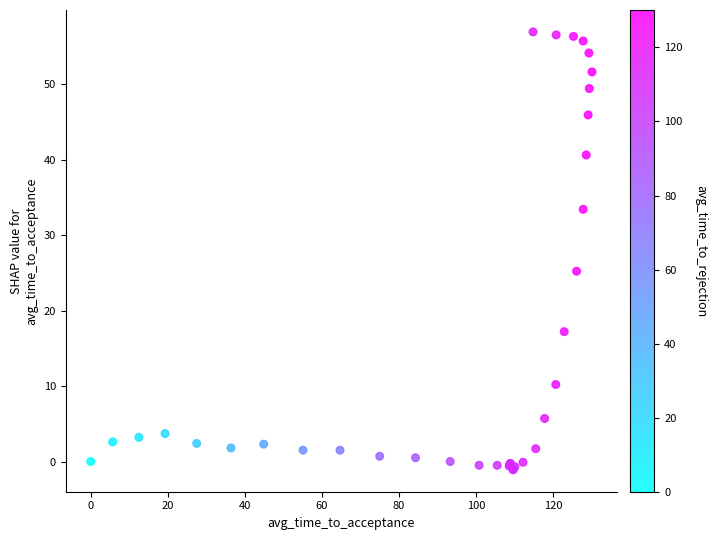

What Y value in the scatter plot is closest to 27?

25.2